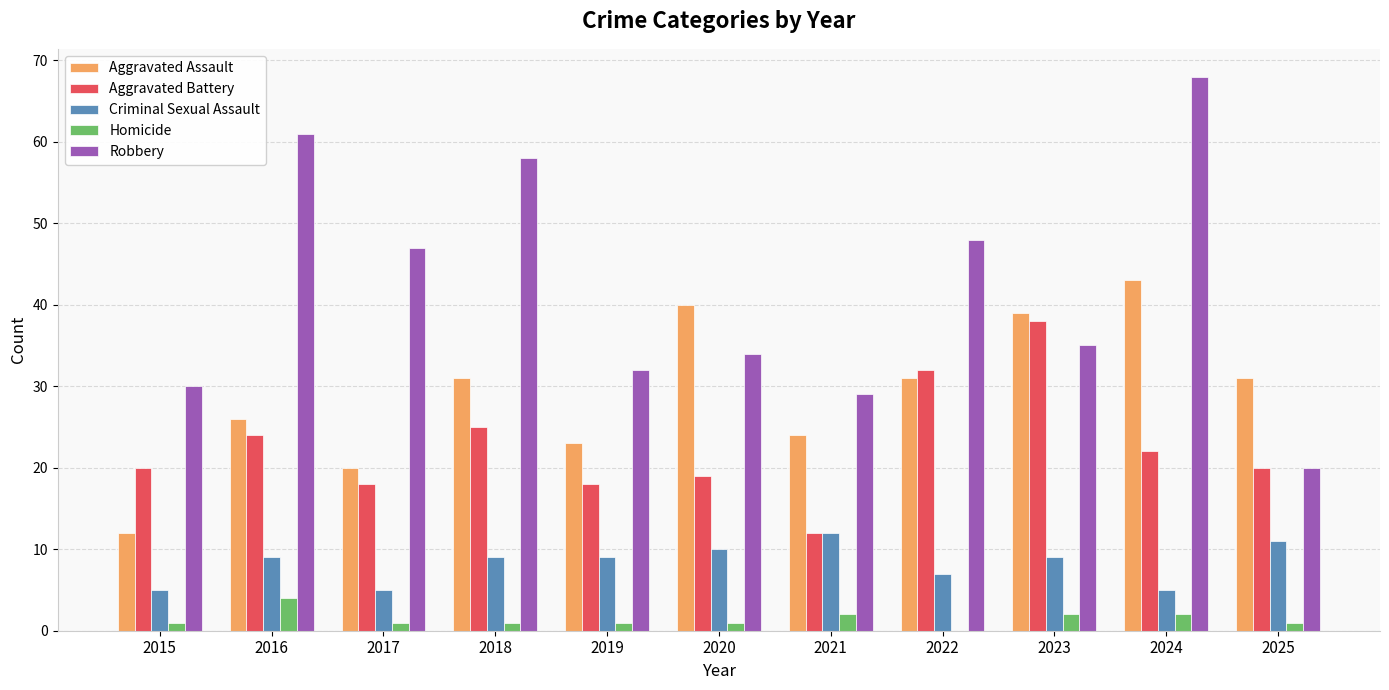

The value of Aggravated Battery at 2024 is 22. True or false?

True